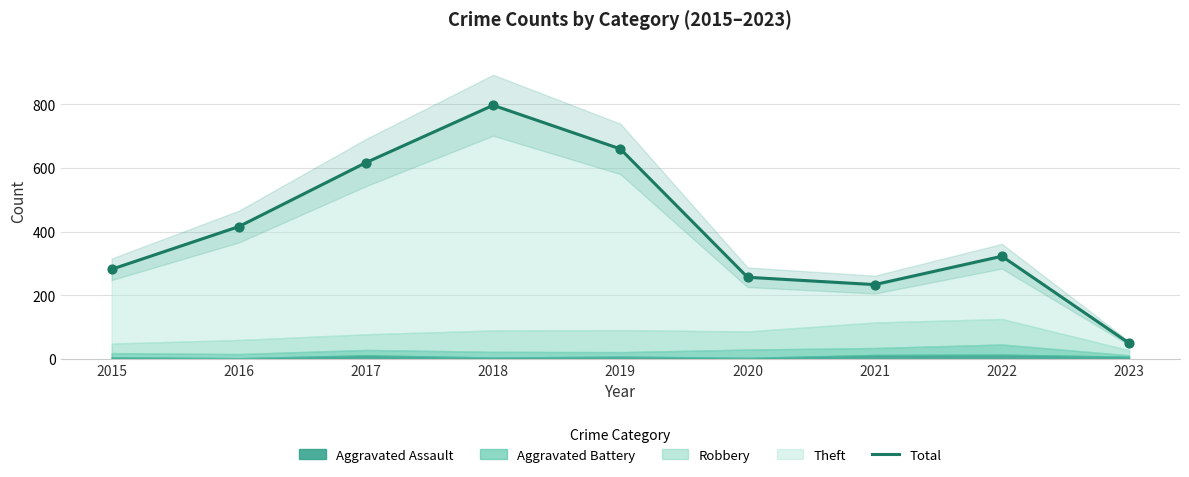

Which has a higher value, 2022 or 2023?

2022